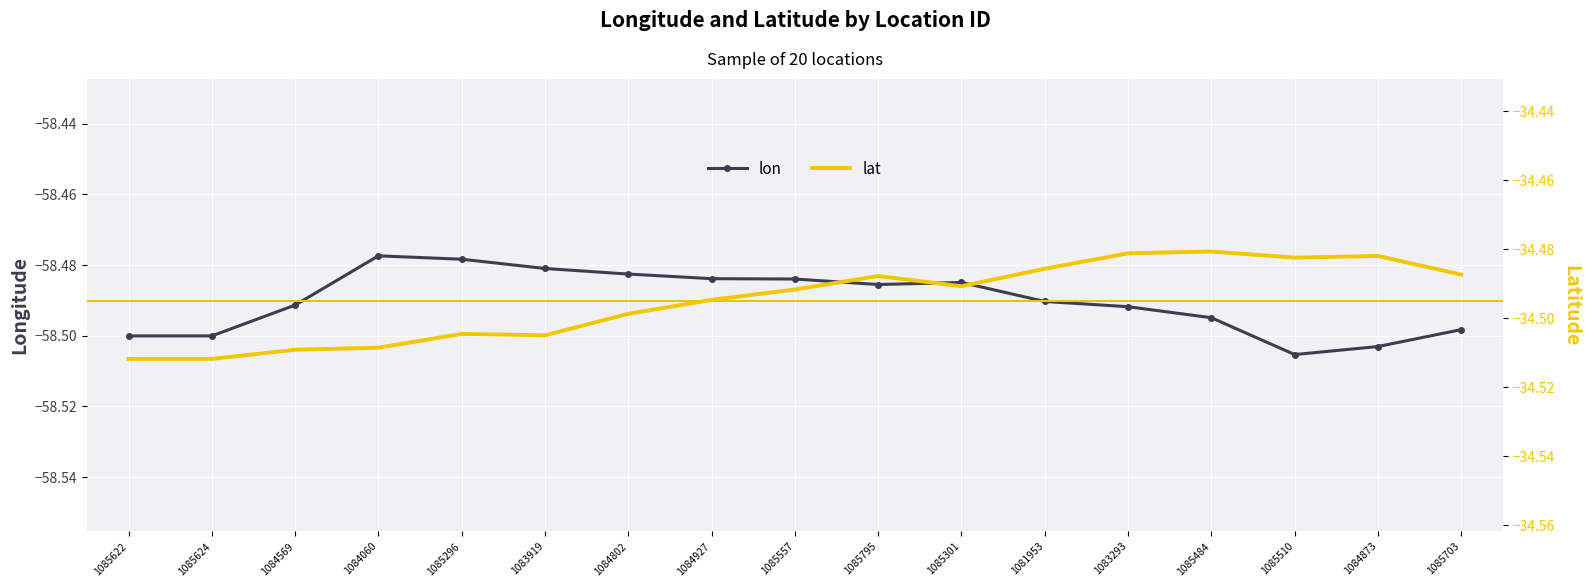

Which category has the highest value in the lon series?

1084060